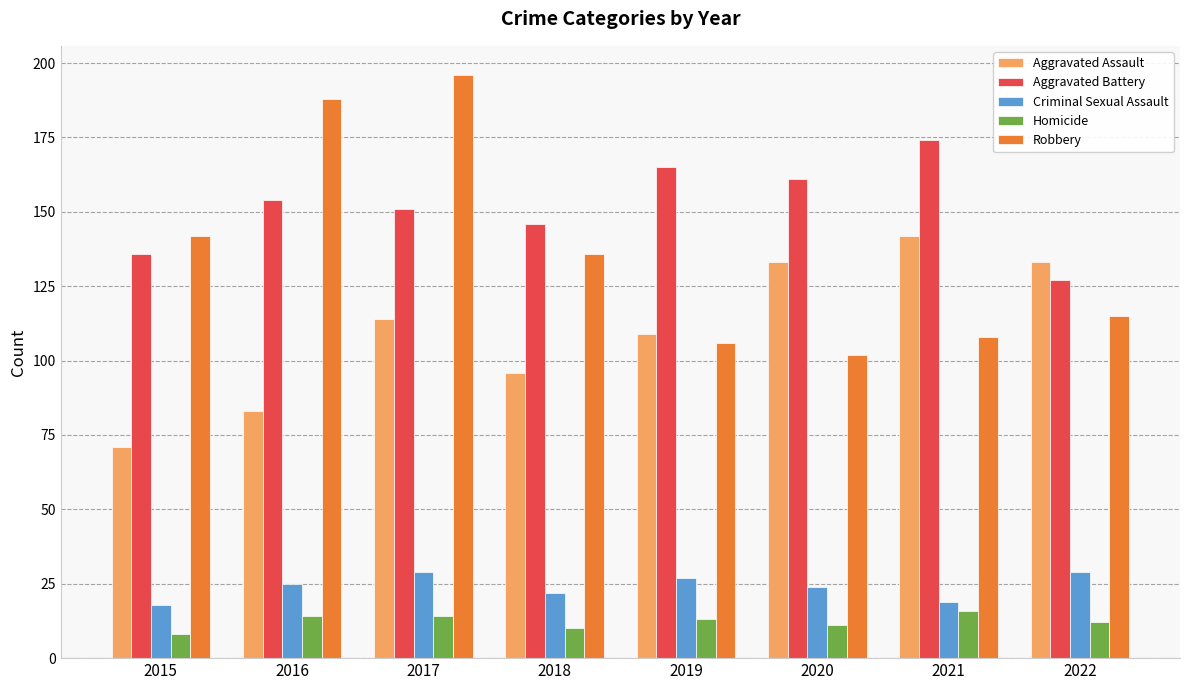

Between 2021 and 2022, which series saw the biggest shift?

Aggravated Battery